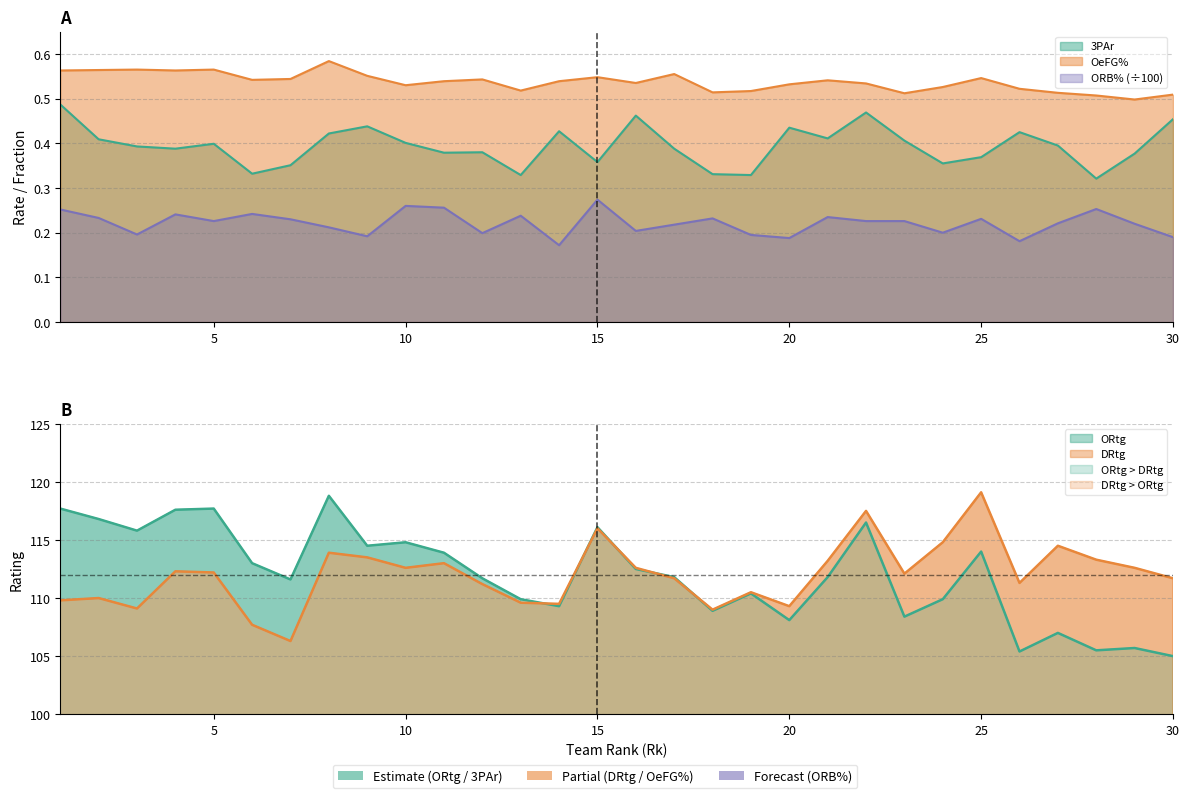

At 7, list the series in order from largest to smallest.

OeFG%, 3PAr, ORB%